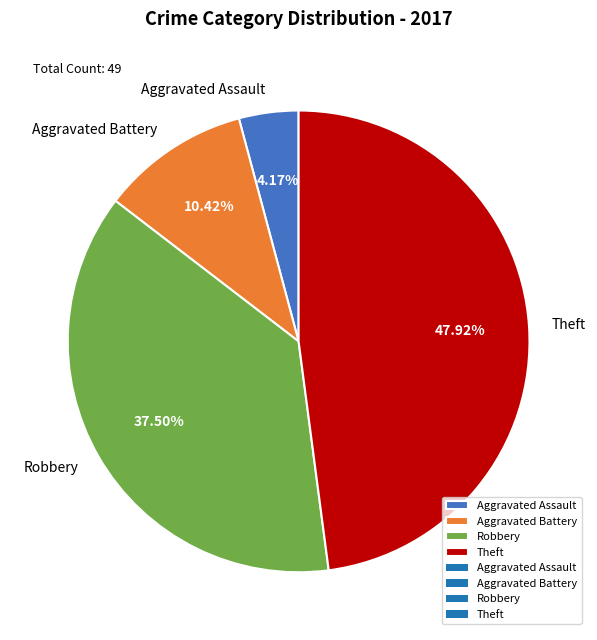

To the nearest percent, what is the difference between the Robbery and Aggravated Assault slice percentages?

33%